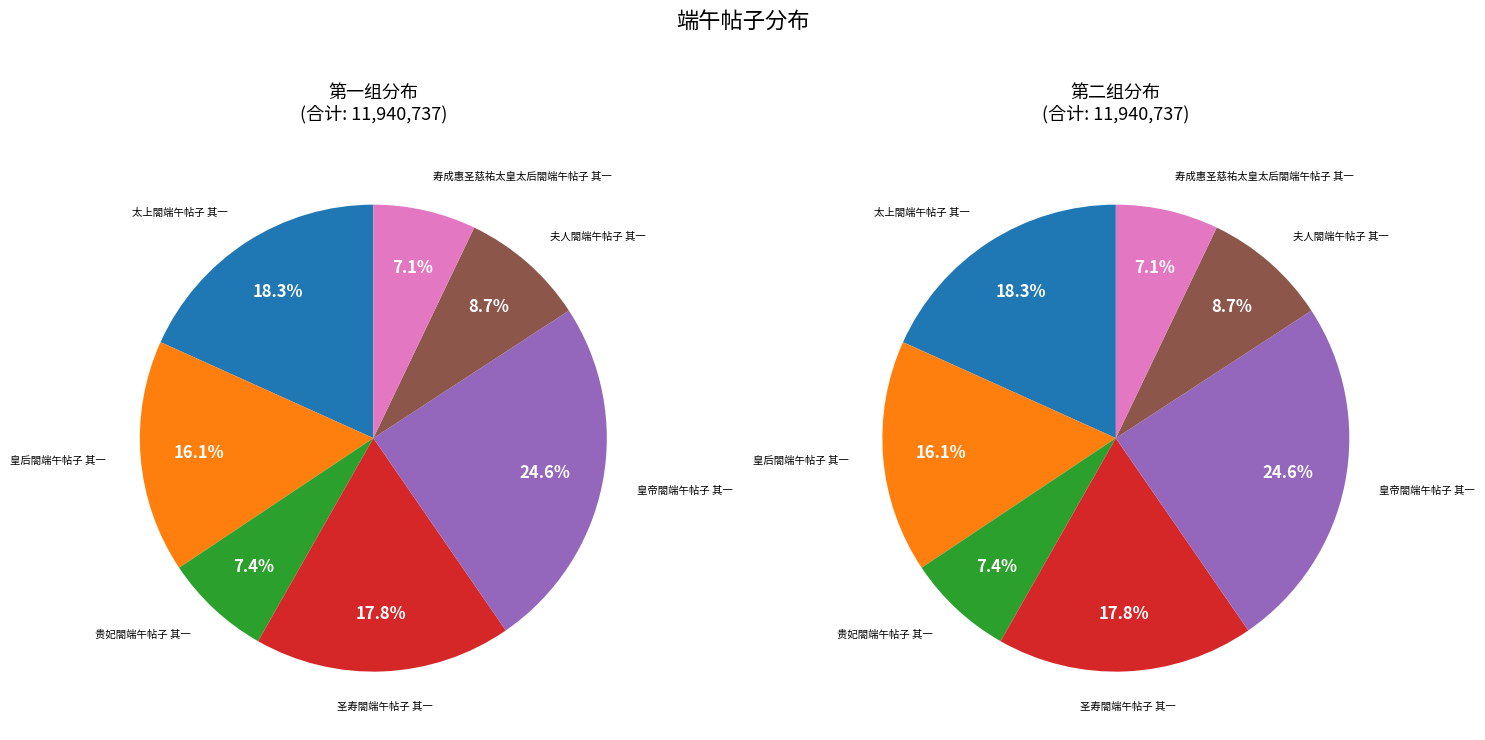

True or false: 圣寿閤端午帖子 其一 accounts for 11% of the total.

False